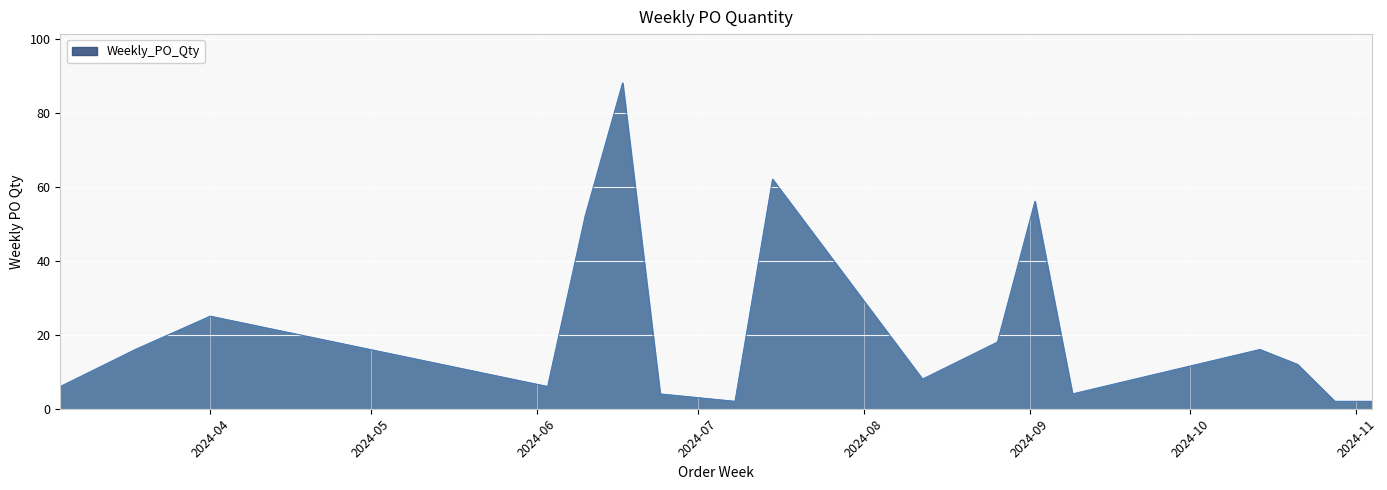

Reading right to left, list all the values displayed in this chart.

2	2	12	16	4	56	18	8	62	2	4	88	52	6	25	16	6